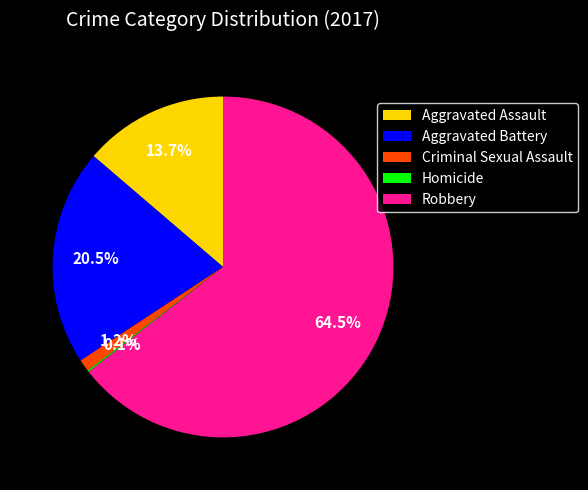

Between Robbery and Aggravated Battery, which is larger?

Robbery